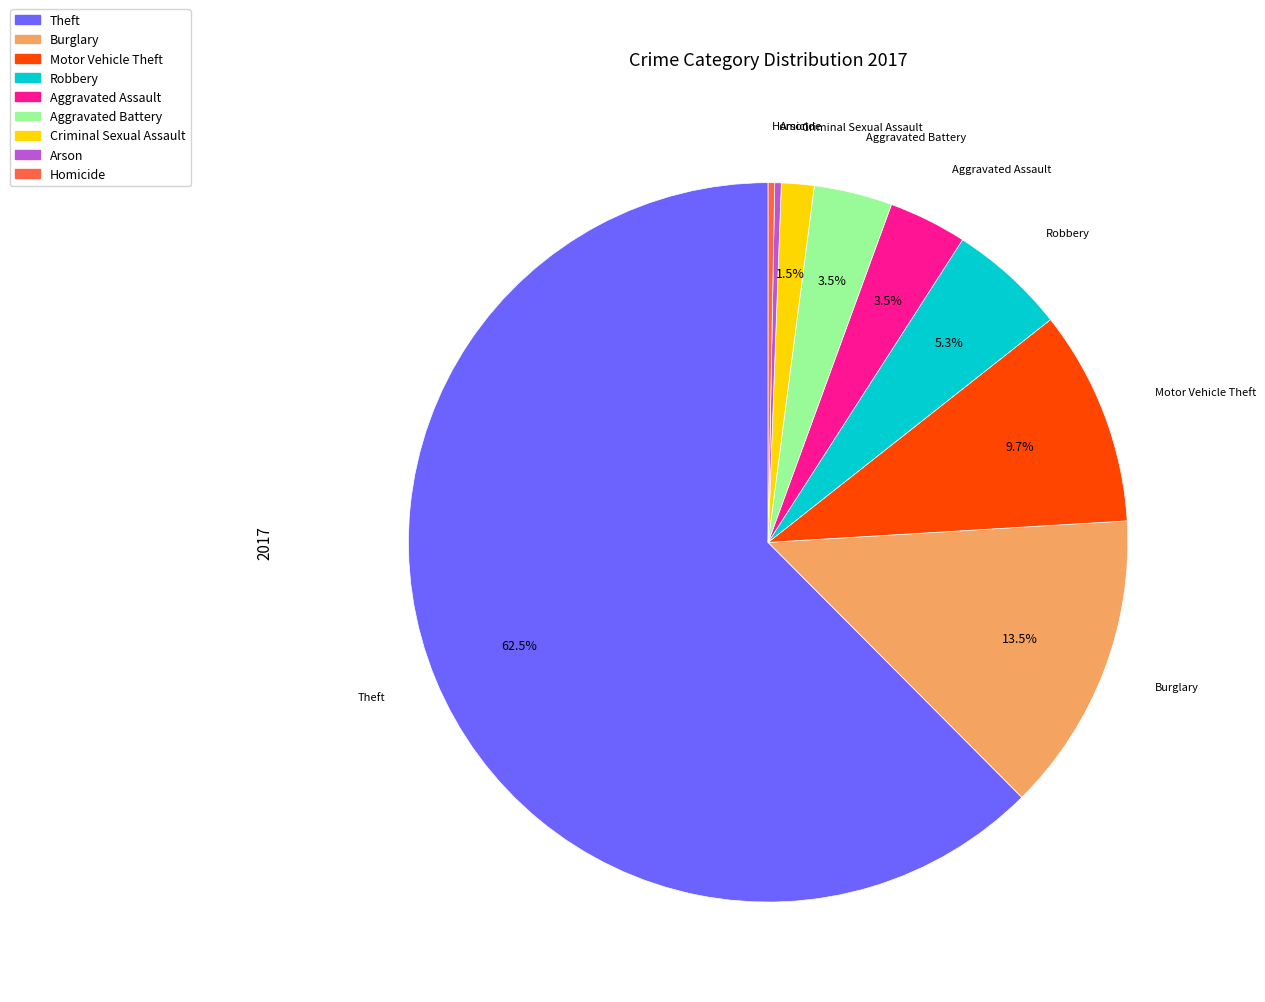

Between Criminal Sexual Assault and Aggravated Battery, which is larger?

Aggravated Battery